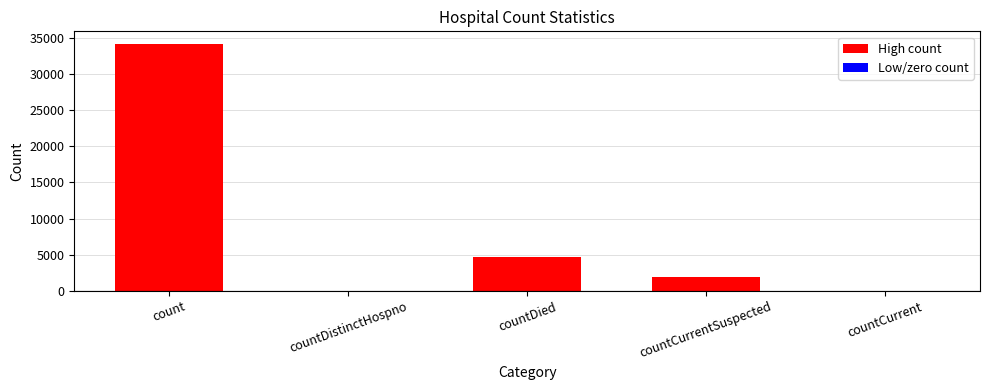

What is the greatest value displayed?

34219